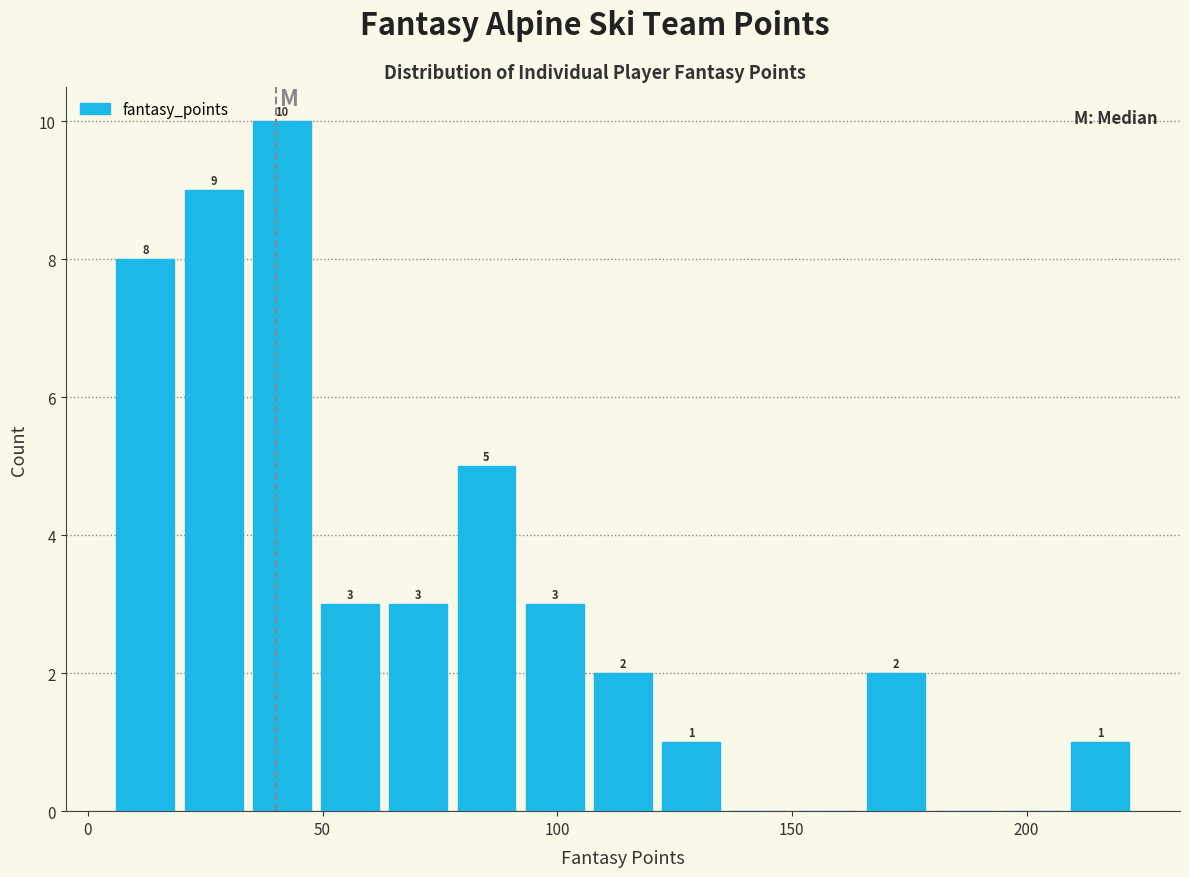

Read against the x-axis, roughly where is the centre of the tallest bar?

40